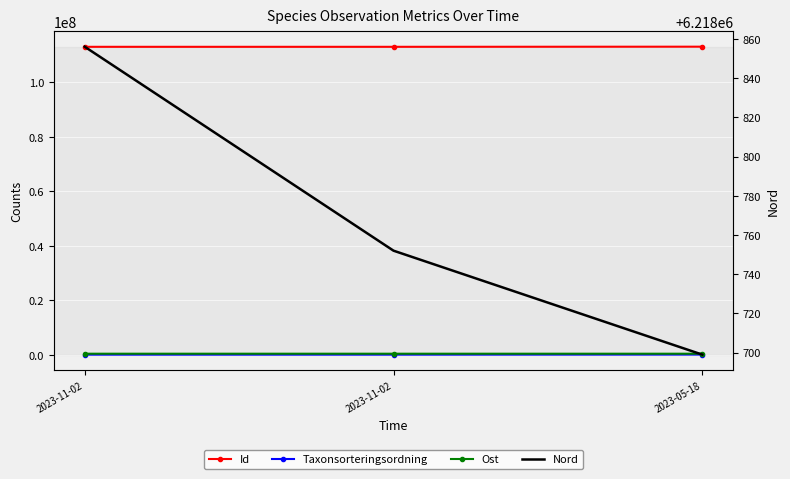

Which category has the lowest value in the Taxonsorteringsordning series?

2023-11-02